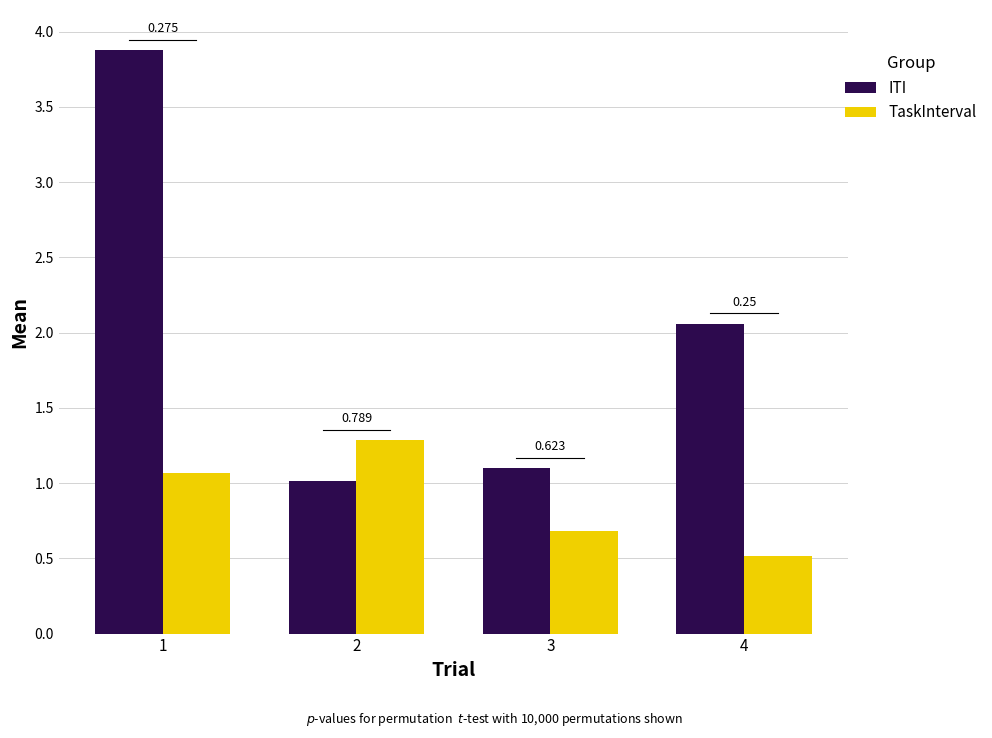

Reading left to right, what are all the values shown in this chart?

ITI: 1=3.9	2=1.0	3=1.1	4=2.1
TaskInterval: 1=1.1	2=1.3	3=0.7	4=0.5